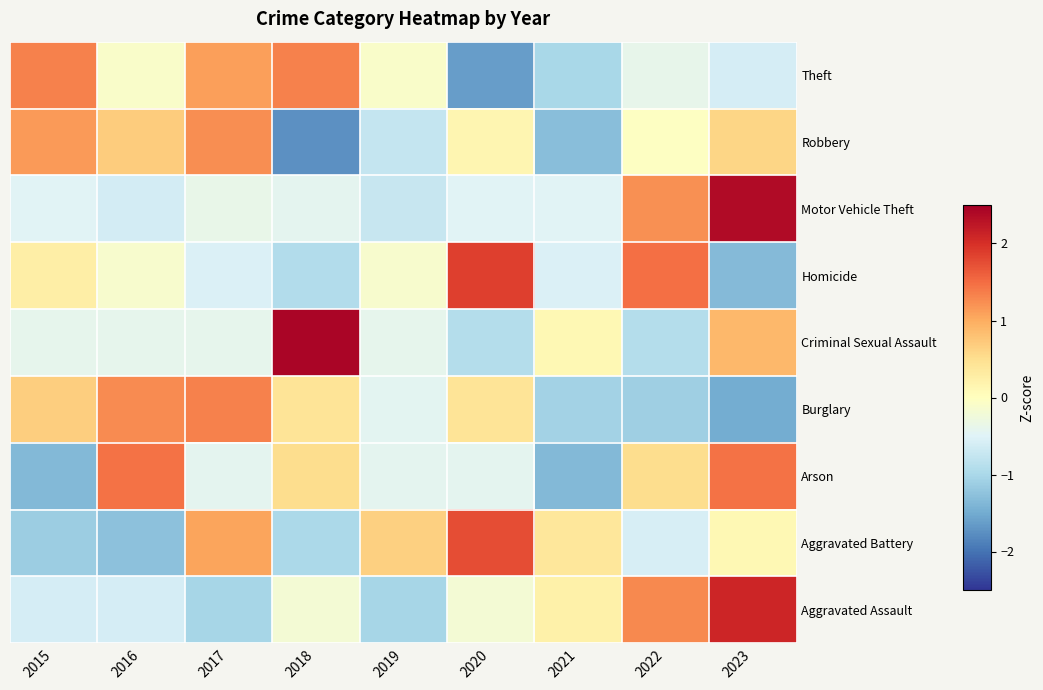

Reading left to right, extract all data points from this chart.

Aggravated Assault: 2015=-0.6	2016=-0.6	2017=-1.0	2018=-0.2	2019=-1.0	2020=-0.2	2021=0.2	2022=1.3	2023=2.1
Aggravated Battery: 2015=-1.1	2016=-1.3	2017=1.1	2018=-1.0	2019=0.7	2020=1.8	2021=0.4	2022=-0.6	2023=0.1
Arson: 2015=-1.4	2016=1.5	2017=-0.4	2018=0.5	2019=-0.4	2020=-0.4	2021=-1.4	2022=0.5	2023=1.5
Burglary: 2015=0.7	2016=1.3	2017=1.3	2018=0.4	2019=-0.4	2020=0.4	2021=-1.1	2022=-1.1	2023=-1.5
Criminal Sexual Assault: 2015=-0.4	2016=-0.4	2017=-0.4	2018=2.4	2019=-0.4	2020=-0.9	2021=0.1	2022=-0.9	2023=0.9
Homicide: 2015=0.3	2016=-0.1	2017=-0.5	2018=-0.9	2019=-0.1	2020=1.9	2021=-0.5	2022=1.5	2023=-1.3
Motor Vehicle Theft: 2015=-0.5	2016=-0.6	2017=-0.4	2018=-0.4	2019=-0.7	2020=-0.5	2021=-0.5	2022=1.2	2023=2.4
Robbery: 2015=1.1	2016=0.7	2017=1.2	2018=-1.7	2019=-0.8	2020=0.2	2021=-1.3	2022=-0.0	2023=0.6
Theft: 2015=1.3	2016=-0.1	2017=1.1	2018=1.3	2019=-0.1	2020=-1.6	2021=-1.0	2022=-0.4	2023=-0.6